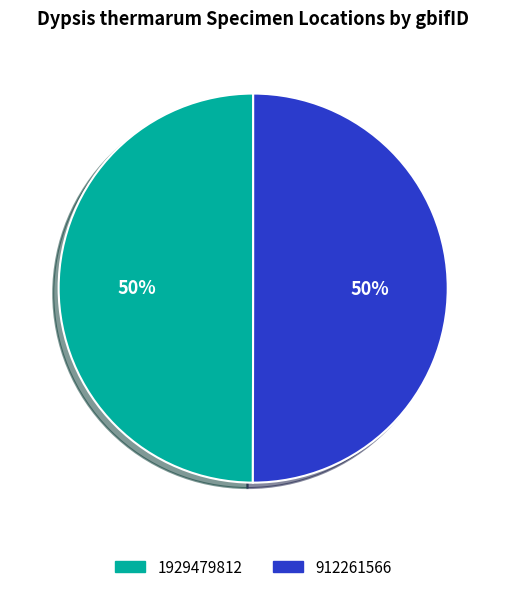

True or false: 912261566 accounts for 36% of the total.

False